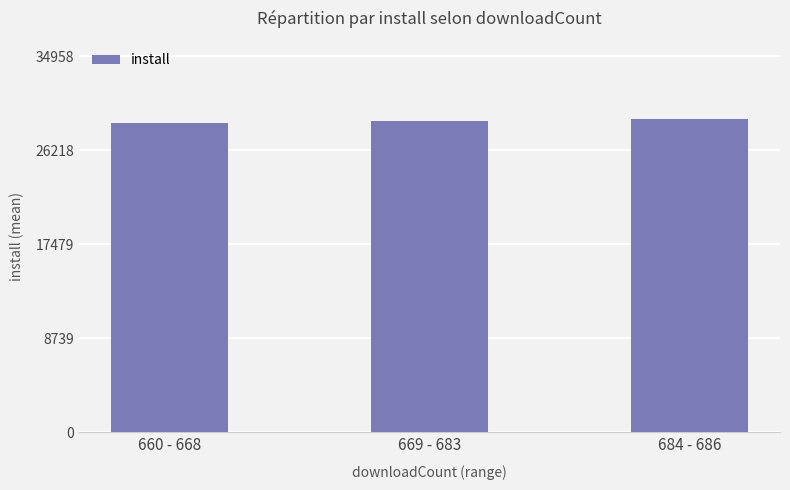

What is the average value?

28935